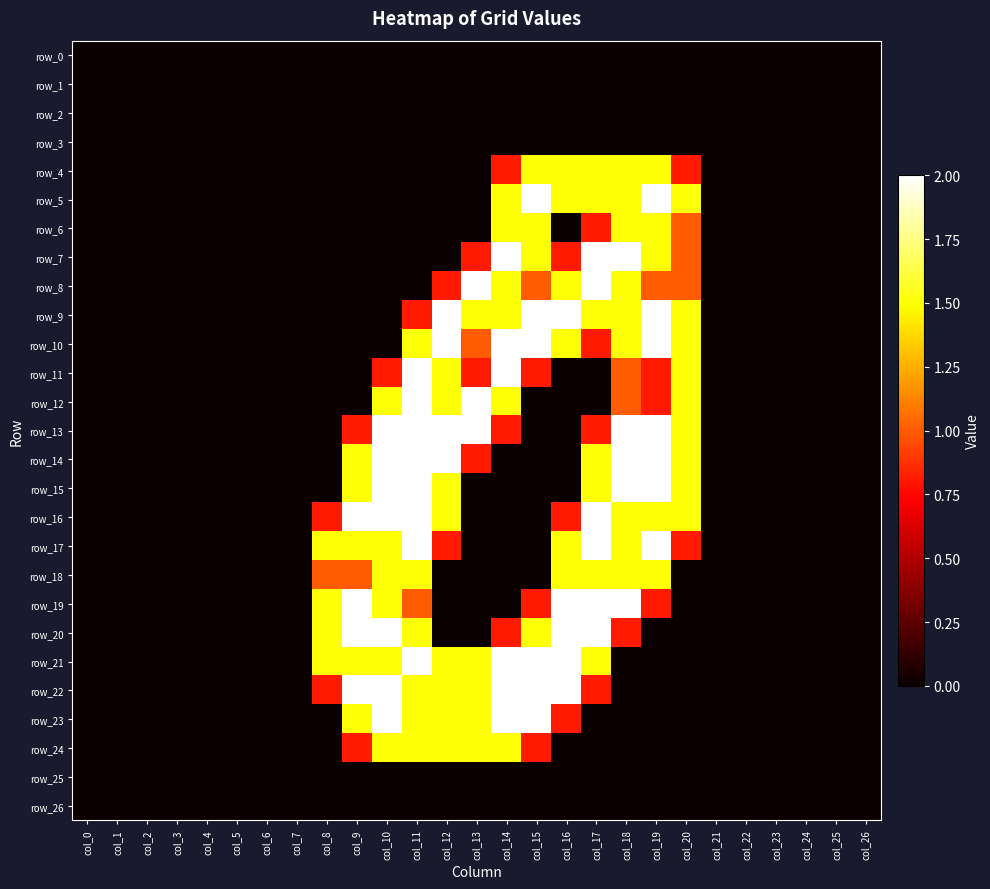

Reading left to right, extract all data points from this chart.

row_0: col_0=0.0	col_1=0.0	col_2=0.0	col_3=0.0	col_4=0.0	col_5=0.0	col_6=0.0	col_7=0.0	col_8=0.0	col_9=0.0	col_10=0.0	col_11=0.0	col_12=0.0	col_13=0.0	col_14=0.0	col_15=0.0	col_16=0.0	col_17=0.0	col_18=0.0	col_19=0.0	col_20=0.0	col_21=0.0	col_22=0.0	col_23=0.0	col_24=0.0	col_25=0.0	col_26=0.0
row_1: col_0=0.0	col_1=0.0	col_2=0.0	col_3=0.0	col_4=0.0	col_5=0.0	col_6=0.0	col_7=0.0	col_8=0.0	col_9=0.0	col_10=0.0	col_11=0.0	col_12=0.0	col_13=0.0	col_14=0.0	col_15=0.0	col_16=0.0	col_17=0.0	col_18=0.0	col_19=0.0	col_20=0.0	col_21=0.0	col_22=0.0	col_23=0.0	col_24=0.0	col_25=0.0	col_26=0.0
row_2: col_0=0.0	col_1=0.0	col_2=0.0	col_3=0.0	col_4=0.0	col_5=0.0	col_6=0.0	col_7=0.0	col_8=0.0	col_9=0.0	col_10=0.0	col_11=0.0	col_12=0.0	col_13=0.0	col_14=0.0	col_15=0.0	col_16=0.0	col_17=0.0	col_18=0.0	col_19=0.0	col_20=0.0	col_21=0.0	col_22=0.0	col_23=0.0	col_24=0.0	col_25=0.0	col_26=0.0
row_3: col_0=0.0	col_1=0.0	col_2=0.0	col_3=0.0	col_4=0.0	col_5=0.0	col_6=0.0	col_7=0.0	col_8=0.0	col_9=0.0	col_10=0.0	col_11=0.0	col_12=0.0	col_13=0.0	col_14=0.0	col_15=0.0	col_16=0.0	col_17=0.0	col_18=0.0	col_19=0.0	col_20=0.0	col_21=0.0	col_22=0.0	col_23=0.0	col_24=0.0	col_25=0.0	col_26=0.0
row_4: col_0=0.0	col_1=0.0	col_2=0.0	col_3=0.0	col_4=0.0	col_5=0.0	col_6=0.0	col_7=0.0	col_8=0.0	col_9=0.0	col_10=0.0	col_11=0.0	col_12=0.0	col_13=0.0	col_14=0.8	col_15=1.5	col_16=1.5	col_17=1.5	col_18=1.5	col_19=1.5	col_20=0.8	col_21=0.0	col_22=0.0	col_23=0.0	col_24=0.0	col_25=0.0	col_26=0.0
row_5: col_0=0.0	col_1=0.0	col_2=0.0	col_3=0.0	col_4=0.0	col_5=0.0	col_6=0.0	col_7=0.0	col_8=0.0	col_9=0.0	col_10=0.0	col_11=0.0	col_12=0.0	col_13=0.0	col_14=1.5	col_15=2.0	col_16=1.5	col_17=1.5	col_18=1.5	col_19=2.0	col_20=1.5	col_21=0.0	col_22=0.0	col_23=0.0	col_24=0.0	col_25=0.0	col_26=0.0
row_6: col_0=0.0	col_1=0.0	col_2=0.0	col_3=0.0	col_4=0.0	col_5=0.0	col_6=0.0	col_7=0.0	col_8=0.0	col_9=0.0	col_10=0.0	col_11=0.0	col_12=0.0	col_13=0.0	col_14=1.5	col_15=1.5	col_16=0.0	col_17=0.8	col_18=1.5	col_19=1.5	col_20=1.0	col_21=0.0	col_22=0.0	col_23=0.0	col_24=0.0	col_25=0.0	col_26=0.0
row_7: col_0=0.0	col_1=0.0	col_2=0.0	col_3=0.0	col_4=0.0	col_5=0.0	col_6=0.0	col_7=0.0	col_8=0.0	col_9=0.0	col_10=0.0	col_11=0.0	col_12=0.0	col_13=0.8	col_14=2.0	col_15=1.5	col_16=0.8	col_17=2.0	col_18=2.0	col_19=1.5	col_20=1.0	col_21=0.0	col_22=0.0	col_23=0.0	col_24=0.0	col_25=0.0	col_26=0.0
row_8: col_0=0.0	col_1=0.0	col_2=0.0	col_3=0.0	col_4=0.0	col_5=0.0	col_6=0.0	col_7=0.0	col_8=0.0	col_9=0.0	col_10=0.0	col_11=0.0	col_12=0.8	col_13=2.0	col_14=1.5	col_15=1.0	col_16=1.5	col_17=2.0	col_18=1.5	col_19=1.0	col_20=1.0	col_21=0.0	col_22=0.0	col_23=0.0	col_24=0.0	col_25=0.0	col_26=0.0
row_9: col_0=0.0	col_1=0.0	col_2=0.0	col_3=0.0	col_4=0.0	col_5=0.0	col_6=0.0	col_7=0.0	col_8=0.0	col_9=0.0	col_10=0.0	col_11=0.8	col_12=2.0	col_13=1.5	col_14=1.5	col_15=2.0	col_16=2.0	col_17=1.5	col_18=1.5	col_19=2.0	col_20=1.5	col_21=0.0	col_22=0.0	col_23=0.0	col_24=0.0	col_25=0.0	col_26=0.0
row_10: col_0=0.0	col_1=0.0	col_2=0.0	col_3=0.0	col_4=0.0	col_5=0.0	col_6=0.0	col_7=0.0	col_8=0.0	col_9=0.0	col_10=0.0	col_11=1.5	col_12=2.0	col_13=1.0	col_14=2.0	col_15=2.0	col_16=1.5	col_17=0.8	col_18=1.5	col_19=2.0	col_20=1.5	col_21=0.0	col_22=0.0	col_23=0.0	col_24=0.0	col_25=0.0	col_26=0.0
row_11: col_0=0.0	col_1=0.0	col_2=0.0	col_3=0.0	col_4=0.0	col_5=0.0	col_6=0.0	col_7=0.0	col_8=0.0	col_9=0.0	col_10=0.8	col_11=2.0	col_12=1.5	col_13=0.8	col_14=2.0	col_15=0.8	col_16=0.0	col_17=0.0	col_18=1.0	col_19=0.8	col_20=1.5	col_21=0.0	col_22=0.0	col_23=0.0	col_24=0.0	col_25=0.0	col_26=0.0
row_12: col_0=0.0	col_1=0.0	col_2=0.0	col_3=0.0	col_4=0.0	col_5=0.0	col_6=0.0	col_7=0.0	col_8=0.0	col_9=0.0	col_10=1.5	col_11=2.0	col_12=1.5	col_13=2.0	col_14=1.5	col_15=0.0	col_16=0.0	col_17=0.0	col_18=1.0	col_19=0.8	col_20=1.5	col_21=0.0	col_22=0.0	col_23=0.0	col_24=0.0	col_25=0.0	col_26=0.0
row_13: col_0=0.0	col_1=0.0	col_2=0.0	col_3=0.0	col_4=0.0	col_5=0.0	col_6=0.0	col_7=0.0	col_8=0.0	col_9=0.8	col_10=2.0	col_11=2.0	col_12=2.0	col_13=2.0	col_14=0.8	col_15=0.0	col_16=0.0	col_17=0.8	col_18=2.0	col_19=2.0	col_20=1.5	col_21=0.0	col_22=0.0	col_23=0.0	col_24=0.0	col_25=0.0	col_26=0.0
row_14: col_0=0.0	col_1=0.0	col_2=0.0	col_3=0.0	col_4=0.0	col_5=0.0	col_6=0.0	col_7=0.0	col_8=0.0	col_9=1.5	col_10=2.0	col_11=2.0	col_12=2.0	col_13=0.8	col_14=0.0	col_15=0.0	col_16=0.0	col_17=1.5	col_18=2.0	col_19=2.0	col_20=1.5	col_21=0.0	col_22=0.0	col_23=0.0	col_24=0.0	col_25=0.0	col_26=0.0
row_15: col_0=0.0	col_1=0.0	col_2=0.0	col_3=0.0	col_4=0.0	col_5=0.0	col_6=0.0	col_7=0.0	col_8=0.0	col_9=1.5	col_10=2.0	col_11=2.0	col_12=1.5	col_13=0.0	col_14=0.0	col_15=0.0	col_16=0.0	col_17=1.5	col_18=2.0	col_19=2.0	col_20=1.5	col_21=0.0	col_22=0.0	col_23=0.0	col_24=0.0	col_25=0.0	col_26=0.0
row_16: col_0=0.0	col_1=0.0	col_2=0.0	col_3=0.0	col_4=0.0	col_5=0.0	col_6=0.0	col_7=0.0	col_8=0.8	col_9=2.0	col_10=2.0	col_11=2.0	col_12=1.5	col_13=0.0	col_14=0.0	col_15=0.0	col_16=0.8	col_17=2.0	col_18=1.5	col_19=1.5	col_20=1.5	col_21=0.0	col_22=0.0	col_23=0.0	col_24=0.0	col_25=0.0	col_26=0.0
row_17: col_0=0.0	col_1=0.0	col_2=0.0	col_3=0.0	col_4=0.0	col_5=0.0	col_6=0.0	col_7=0.0	col_8=1.5	col_9=1.5	col_10=1.5	col_11=2.0	col_12=0.8	col_13=0.0	col_14=0.0	col_15=0.0	col_16=1.5	col_17=2.0	col_18=1.5	col_19=2.0	col_20=0.8	col_21=0.0	col_22=0.0	col_23=0.0	col_24=0.0	col_25=0.0	col_26=0.0
row_18: col_0=0.0	col_1=0.0	col_2=0.0	col_3=0.0	col_4=0.0	col_5=0.0	col_6=0.0	col_7=0.0	col_8=1.0	col_9=1.0	col_10=1.5	col_11=1.5	col_12=0.0	col_13=0.0	col_14=0.0	col_15=0.0	col_16=1.5	col_17=1.5	col_18=1.5	col_19=1.5	col_20=0.0	col_21=0.0	col_22=0.0	col_23=0.0	col_24=0.0	col_25=0.0	col_26=0.0
row_19: col_0=0.0	col_1=0.0	col_2=0.0	col_3=0.0	col_4=0.0	col_5=0.0	col_6=0.0	col_7=0.0	col_8=1.5	col_9=2.0	col_10=1.5	col_11=1.0	col_12=0.0	col_13=0.0	col_14=0.0	col_15=0.8	col_16=2.0	col_17=2.0	col_18=2.0	col_19=0.8	col_20=0.0	col_21=0.0	col_22=0.0	col_23=0.0	col_24=0.0	col_25=0.0	col_26=0.0
row_20: col_0=0.0	col_1=0.0	col_2=0.0	col_3=0.0	col_4=0.0	col_5=0.0	col_6=0.0	col_7=0.0	col_8=1.5	col_9=2.0	col_10=2.0	col_11=1.5	col_12=0.0	col_13=0.0	col_14=0.8	col_15=1.5	col_16=2.0	col_17=2.0	col_18=0.8	col_19=0.0	col_20=0.0	col_21=0.0	col_22=0.0	col_23=0.0	col_24=0.0	col_25=0.0	col_26=0.0
row_21: col_0=0.0	col_1=0.0	col_2=0.0	col_3=0.0	col_4=0.0	col_5=0.0	col_6=0.0	col_7=0.0	col_8=1.5	col_9=1.5	col_10=1.5	col_11=2.0	col_12=1.5	col_13=1.5	col_14=2.0	col_15=2.0	col_16=2.0	col_17=1.5	col_18=0.0	col_19=0.0	col_20=0.0	col_21=0.0	col_22=0.0	col_23=0.0	col_24=0.0	col_25=0.0	col_26=0.0
row_22: col_0=0.0	col_1=0.0	col_2=0.0	col_3=0.0	col_4=0.0	col_5=0.0	col_6=0.0	col_7=0.0	col_8=0.8	col_9=2.0	col_10=2.0	col_11=1.5	col_12=1.5	col_13=1.5	col_14=2.0	col_15=2.0	col_16=2.0	col_17=0.8	col_18=0.0	col_19=0.0	col_20=0.0	col_21=0.0	col_22=0.0	col_23=0.0	col_24=0.0	col_25=0.0	col_26=0.0
row_23: col_0=0.0	col_1=0.0	col_2=0.0	col_3=0.0	col_4=0.0	col_5=0.0	col_6=0.0	col_7=0.0	col_8=0.0	col_9=1.5	col_10=2.0	col_11=1.5	col_12=1.5	col_13=1.5	col_14=2.0	col_15=2.0	col_16=0.8	col_17=0.0	col_18=0.0	col_19=0.0	col_20=0.0	col_21=0.0	col_22=0.0	col_23=0.0	col_24=0.0	col_25=0.0	col_26=0.0
row_24: col_0=0.0	col_1=0.0	col_2=0.0	col_3=0.0	col_4=0.0	col_5=0.0	col_6=0.0	col_7=0.0	col_8=0.0	col_9=0.8	col_10=1.5	col_11=1.5	col_12=1.5	col_13=1.5	col_14=1.5	col_15=0.8	col_16=0.0	col_17=0.0	col_18=0.0	col_19=0.0	col_20=0.0	col_21=0.0	col_22=0.0	col_23=0.0	col_24=0.0	col_25=0.0	col_26=0.0
row_25: col_0=0.0	col_1=0.0	col_2=0.0	col_3=0.0	col_4=0.0	col_5=0.0	col_6=0.0	col_7=0.0	col_8=0.0	col_9=0.0	col_10=0.0	col_11=0.0	col_12=0.0	col_13=0.0	col_14=0.0	col_15=0.0	col_16=0.0	col_17=0.0	col_18=0.0	col_19=0.0	col_20=0.0	col_21=0.0	col_22=0.0	col_23=0.0	col_24=0.0	col_25=0.0	col_26=0.0
row_26: col_0=0.0	col_1=0.0	col_2=0.0	col_3=0.0	col_4=0.0	col_5=0.0	col_6=0.0	col_7=0.0	col_8=0.0	col_9=0.0	col_10=0.0	col_11=0.0	col_12=0.0	col_13=0.0	col_14=0.0	col_15=0.0	col_16=0.0	col_17=0.0	col_18=0.0	col_19=0.0	col_20=0.0	col_21=0.0	col_22=0.0	col_23=0.0	col_24=0.0	col_25=0.0	col_26=0.0